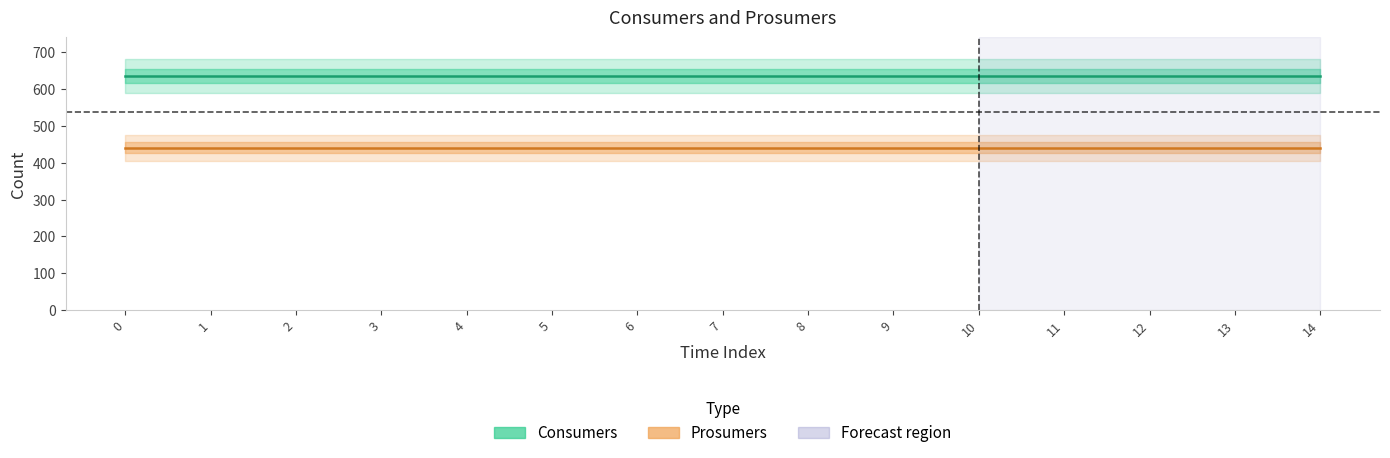

Which series changed the most between 9 and 14?

Consumers